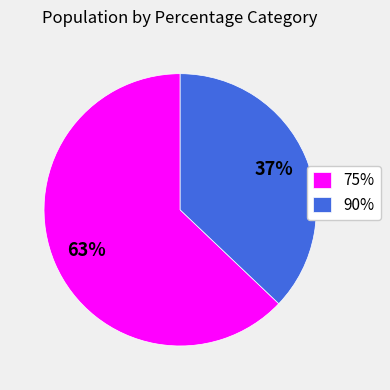

Does any single category account for the majority?

Yes